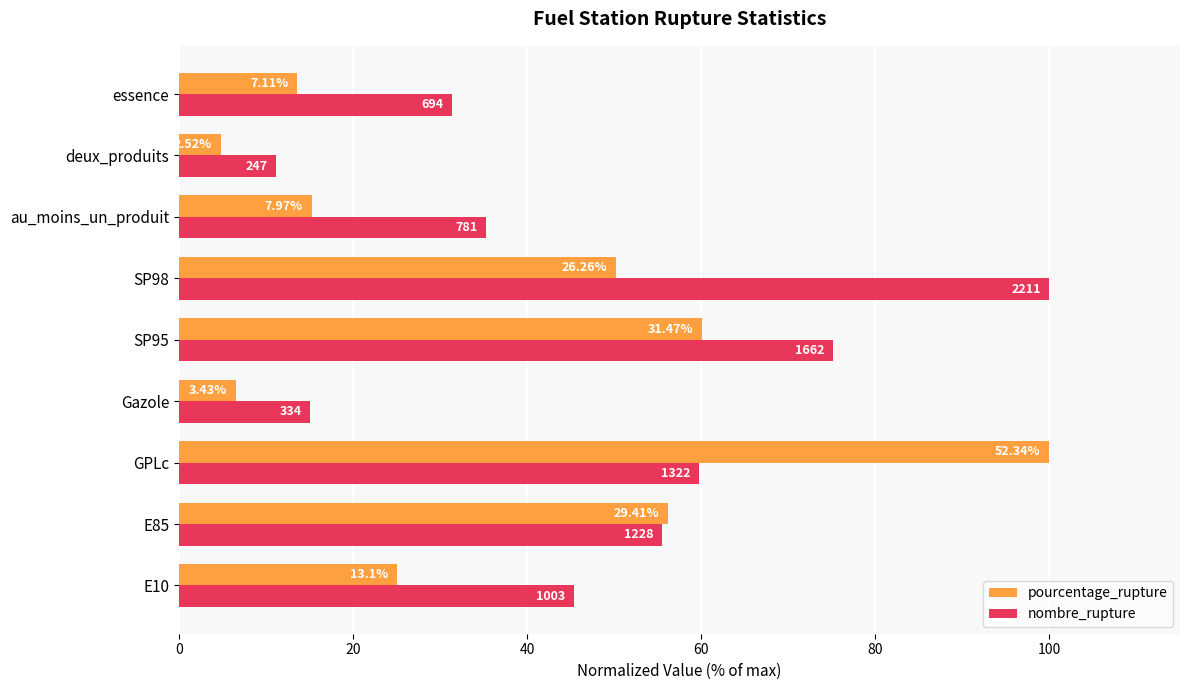

What are all the series names shown in the legend?

pourcentage_rupture, nombre_rupture